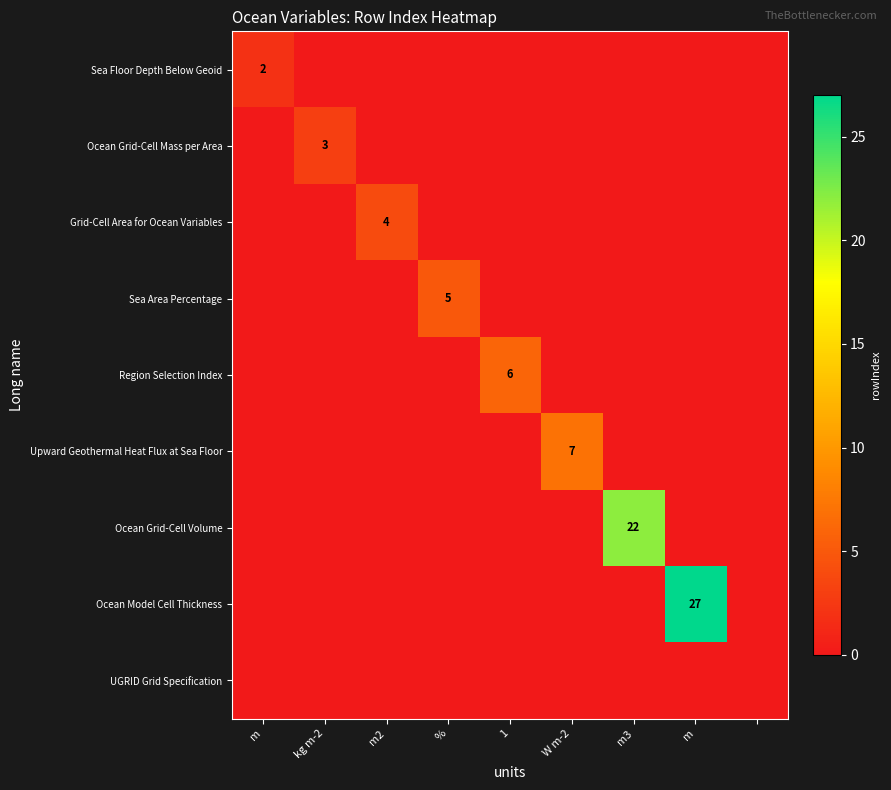

What is the average value of the Ocean Grid-Cell Volume series?

2